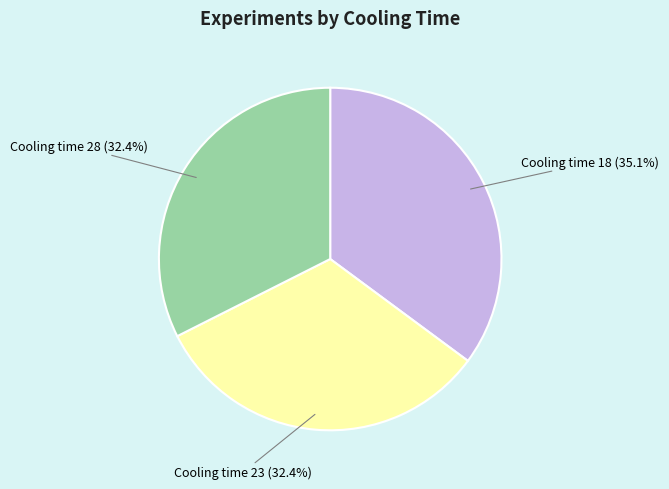

Which category has the biggest portion of the pie?

Cooling time 18